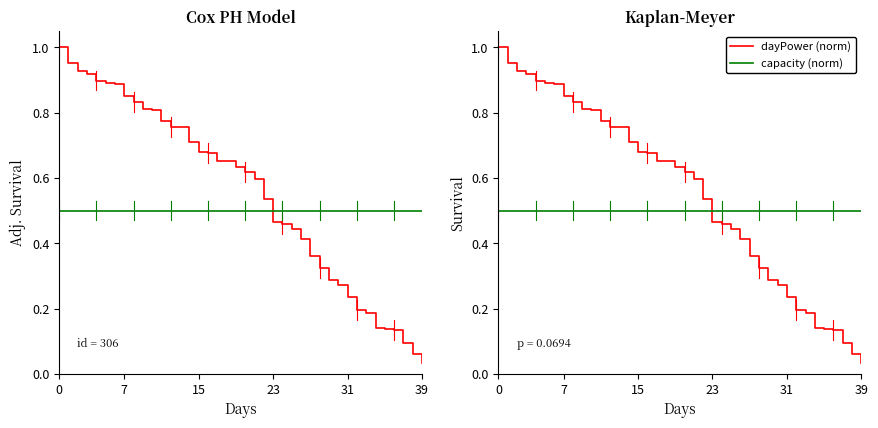

Is this an area chart (filled region under the line)?

No